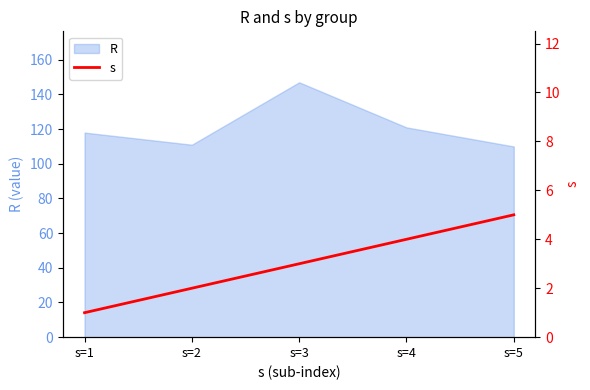

The chart shows a value of 5 at s=3. True or false?

False